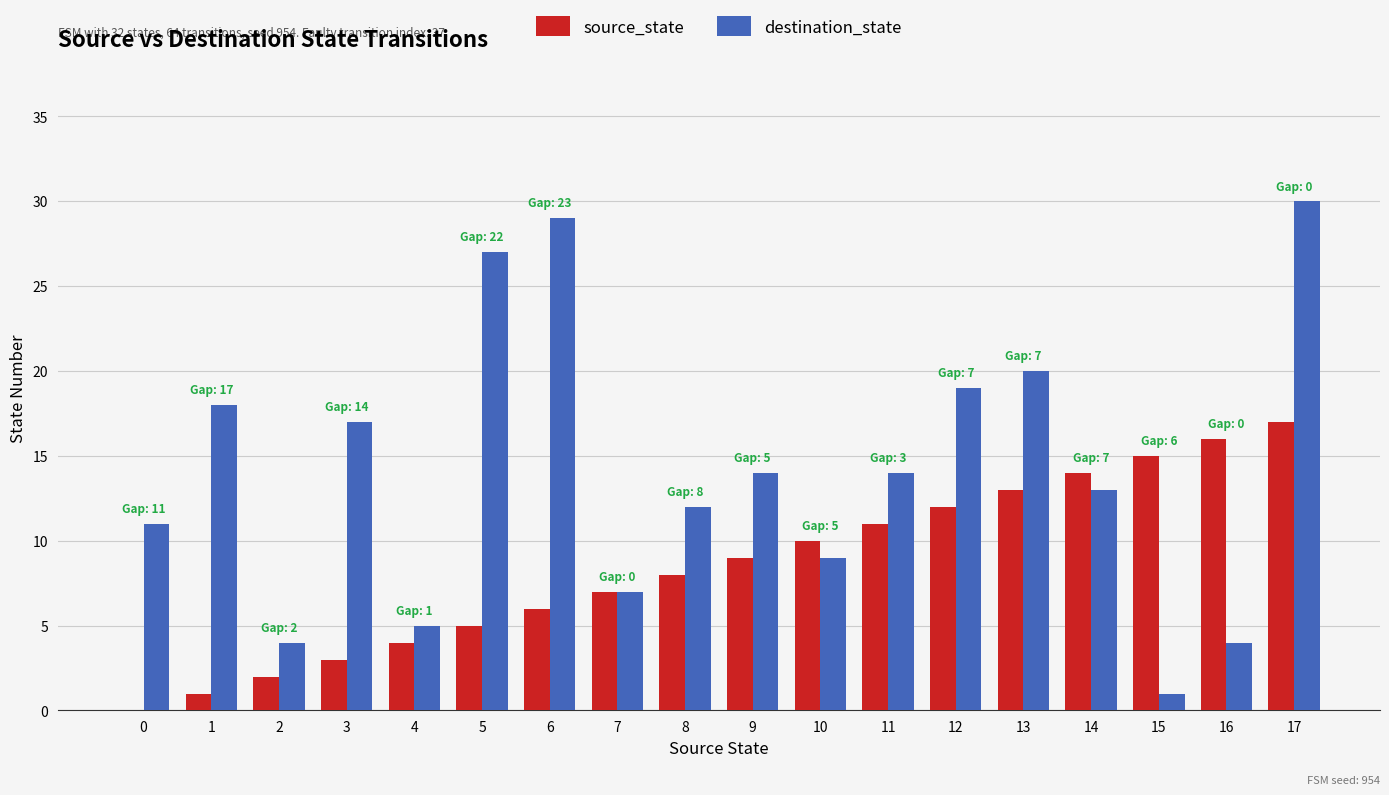

Reading left to right, what are all the values shown in this chart?

source_state: 0=0	1=1	2=2	3=3	4=4	5=5	6=6	7=7	8=8	9=9	10=10	11=11	12=12	13=13	14=14	15=15	16=16	17=17
destination_state: 0=11	1=18	2=4	3=17	4=5	5=27	6=29	7=7	8=12	9=14	10=9	11=14	12=19	13=20	14=13	15=1	16=4	17=30